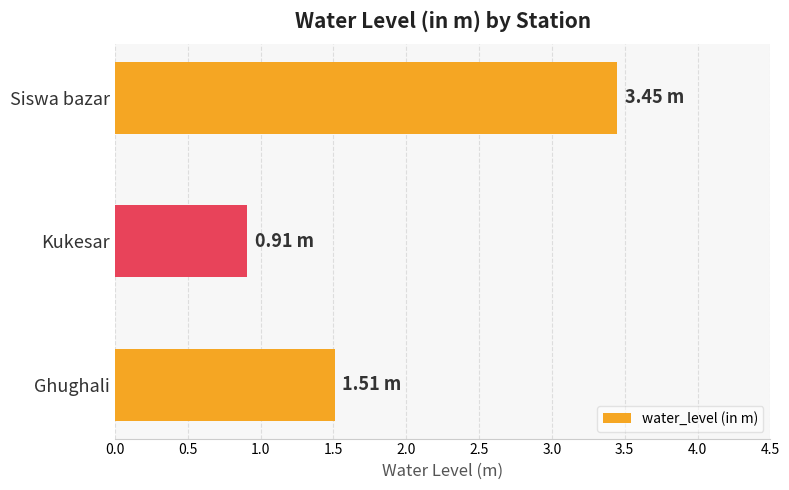

How many values exceed 1?

2